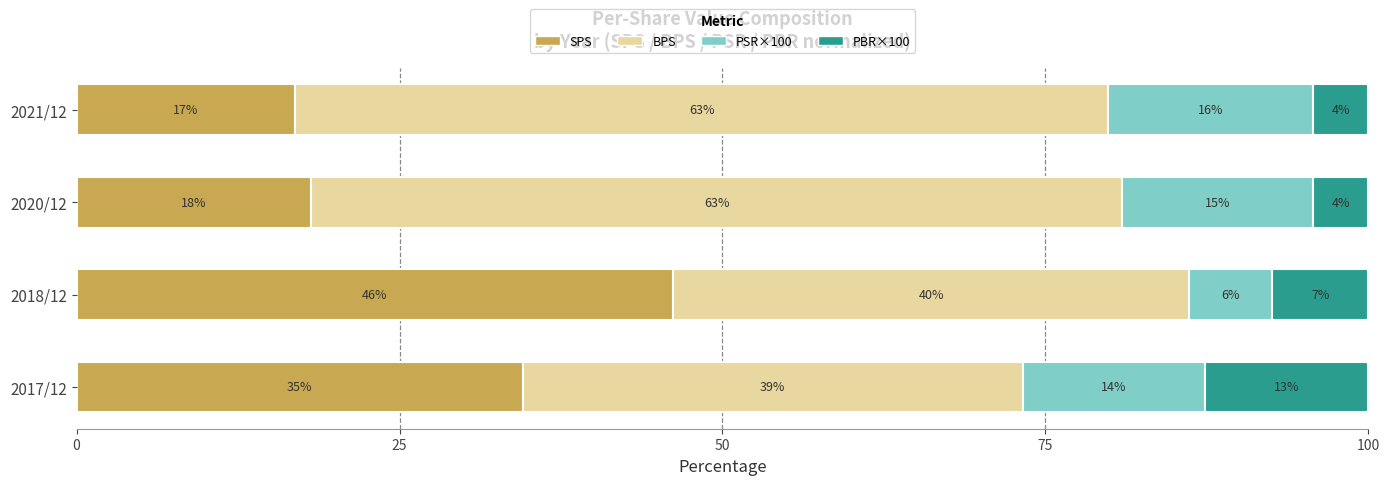

What are all the series names shown in the legend?

SPS, BPS, PSR×100, PBR×100